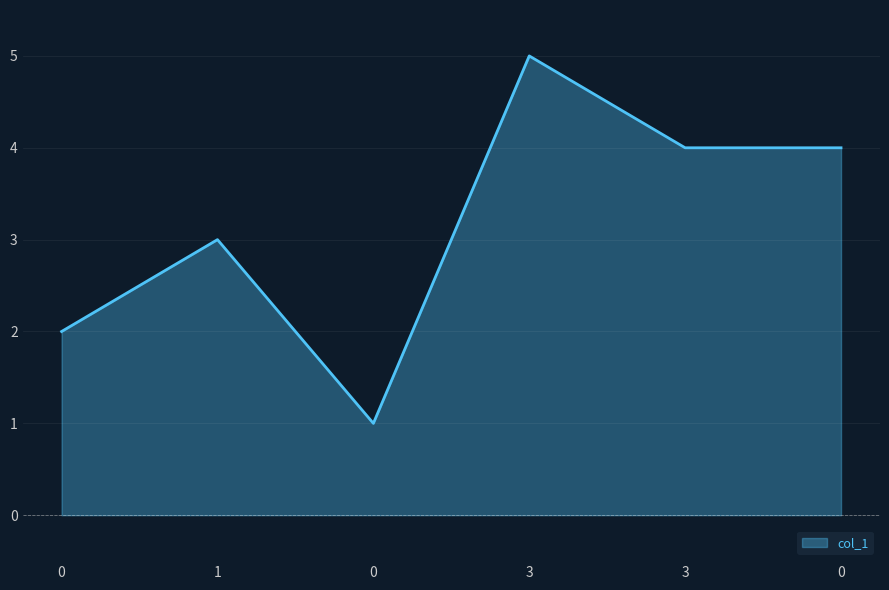

Rank the categories by value from lowest to highest.

0, 0, 1, 3, 0, 3